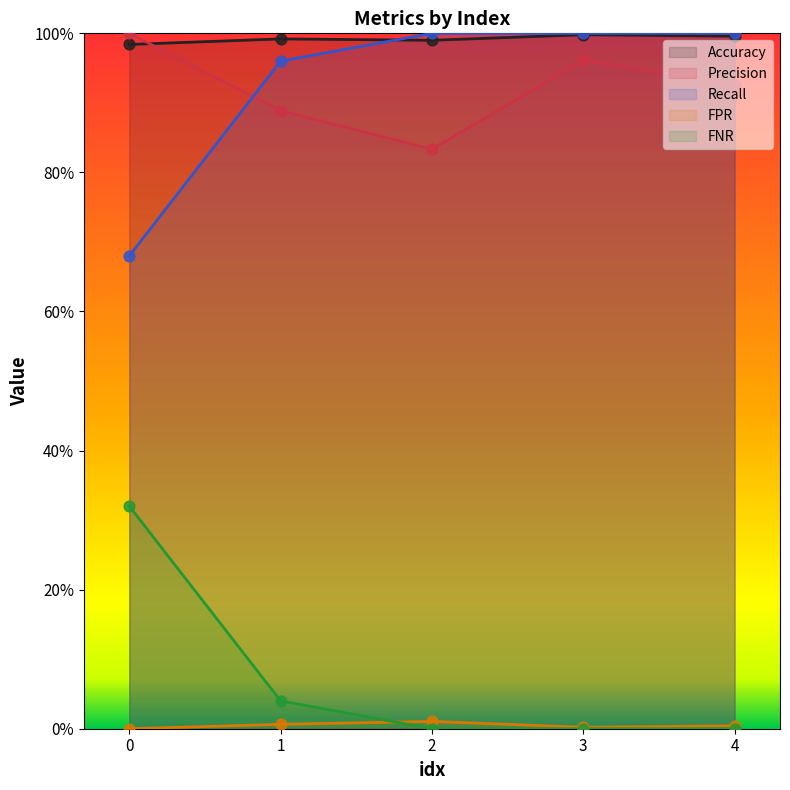

Which series contains the highest Y value?

Precision